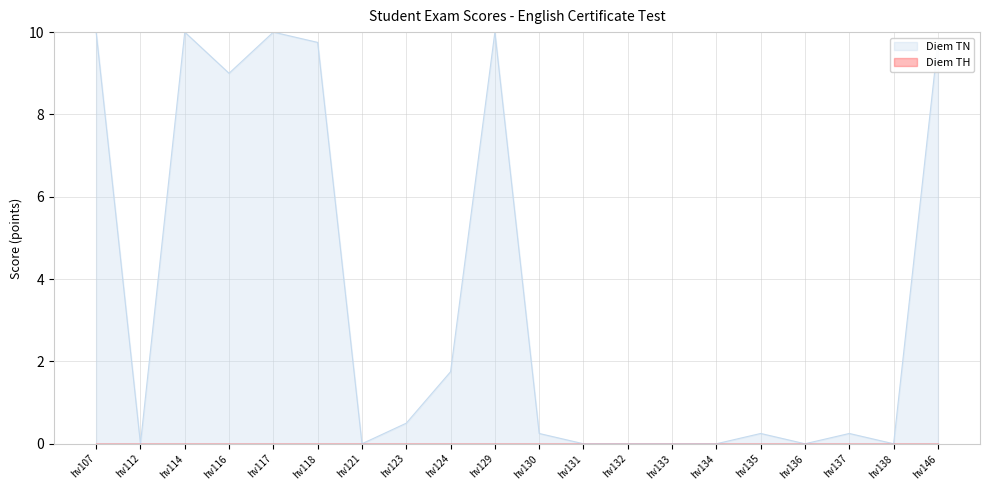

The Diem TN series shows 3.8 at hv116. True or false?

False